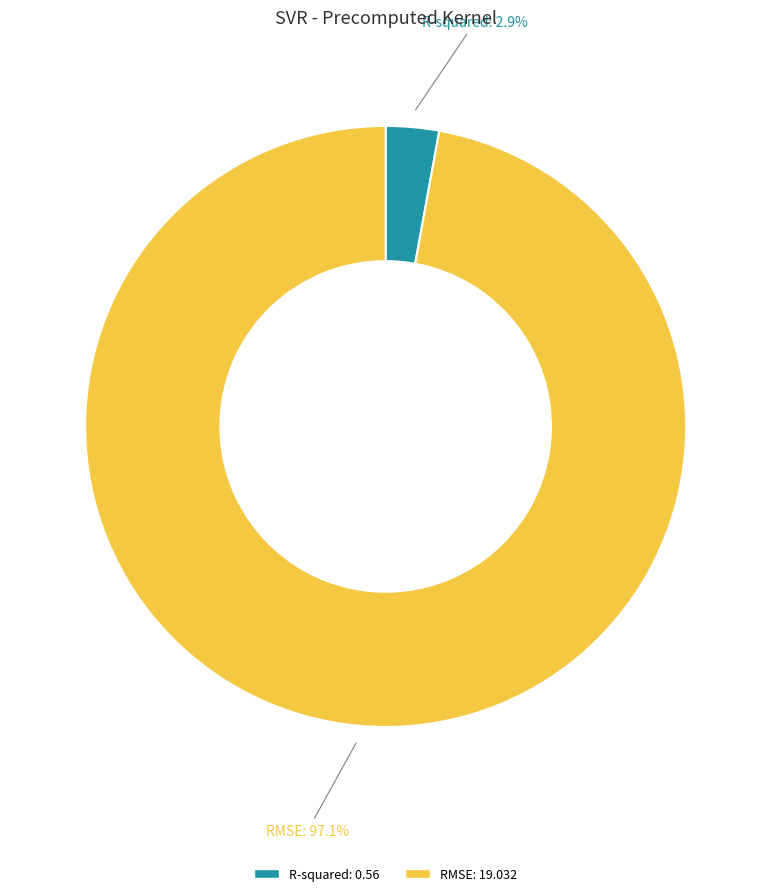

How many segments does this pie chart have?

2